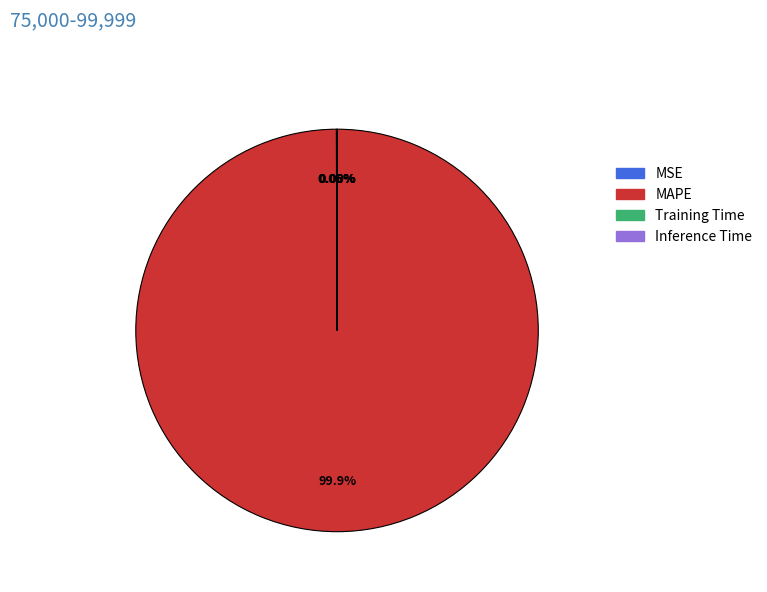

What is the largest slice in the pie chart?

MAPE